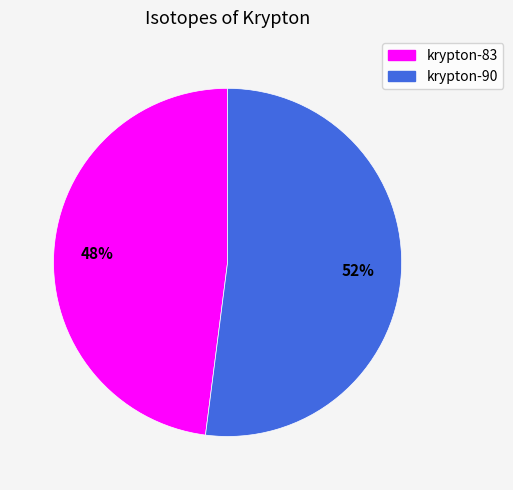

Count the number of slices in the pie.

2